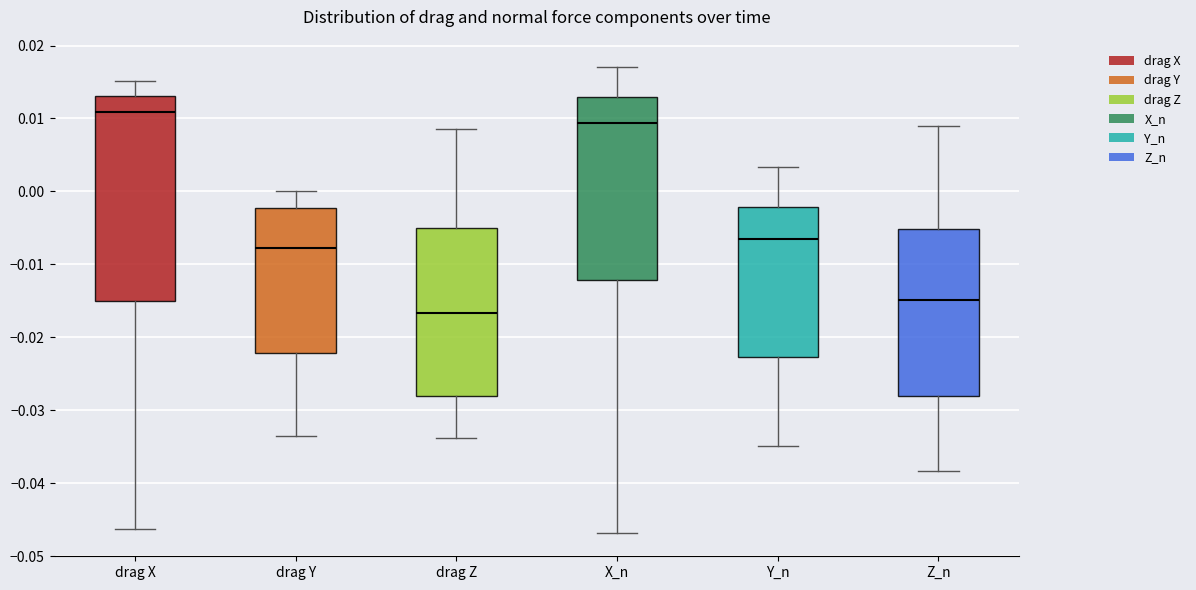

Where does the upper whisker of the box for Z_n end on the y-axis? The values are not printed on the chart, so give them approximately, as read against the axis.

0.009